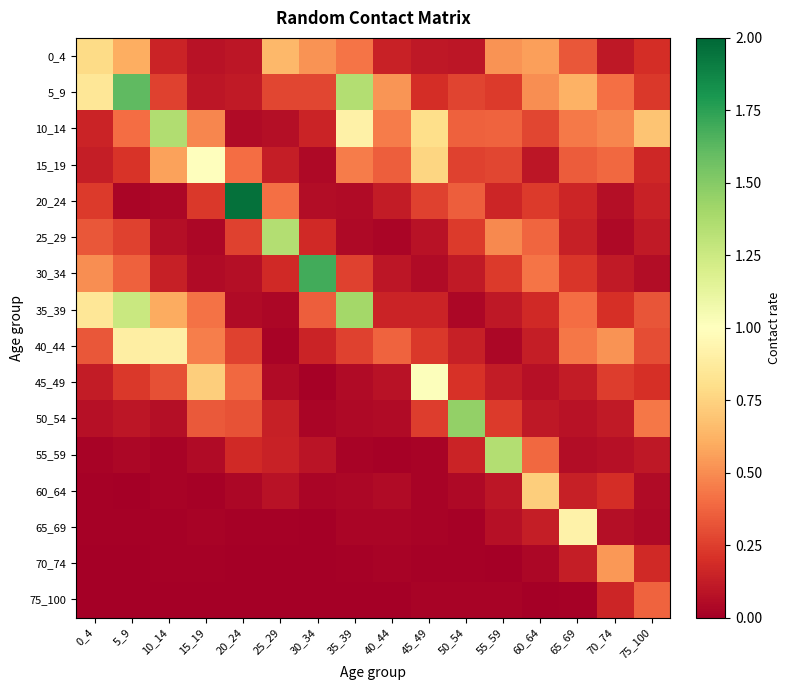

Between 60_64 and 50_54, which is larger?

60_64